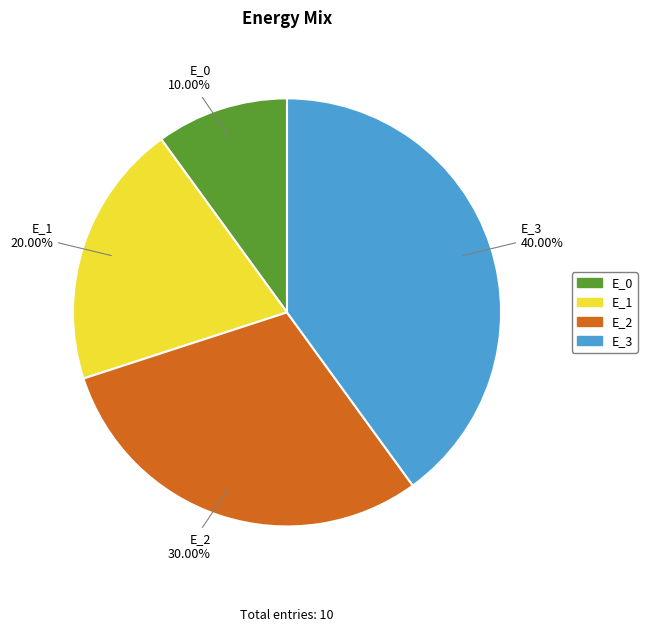

Rank the categories by value from lowest to highest.

E_0, E_1, E_2, E_3